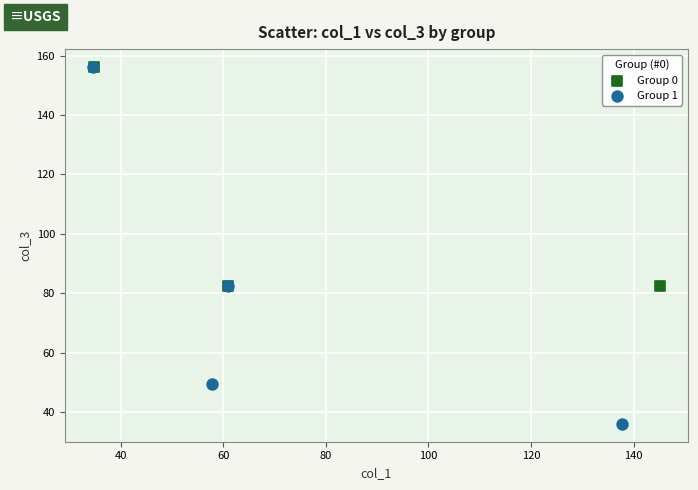

Which series has the largest Y range (max minus min)?

Group 1